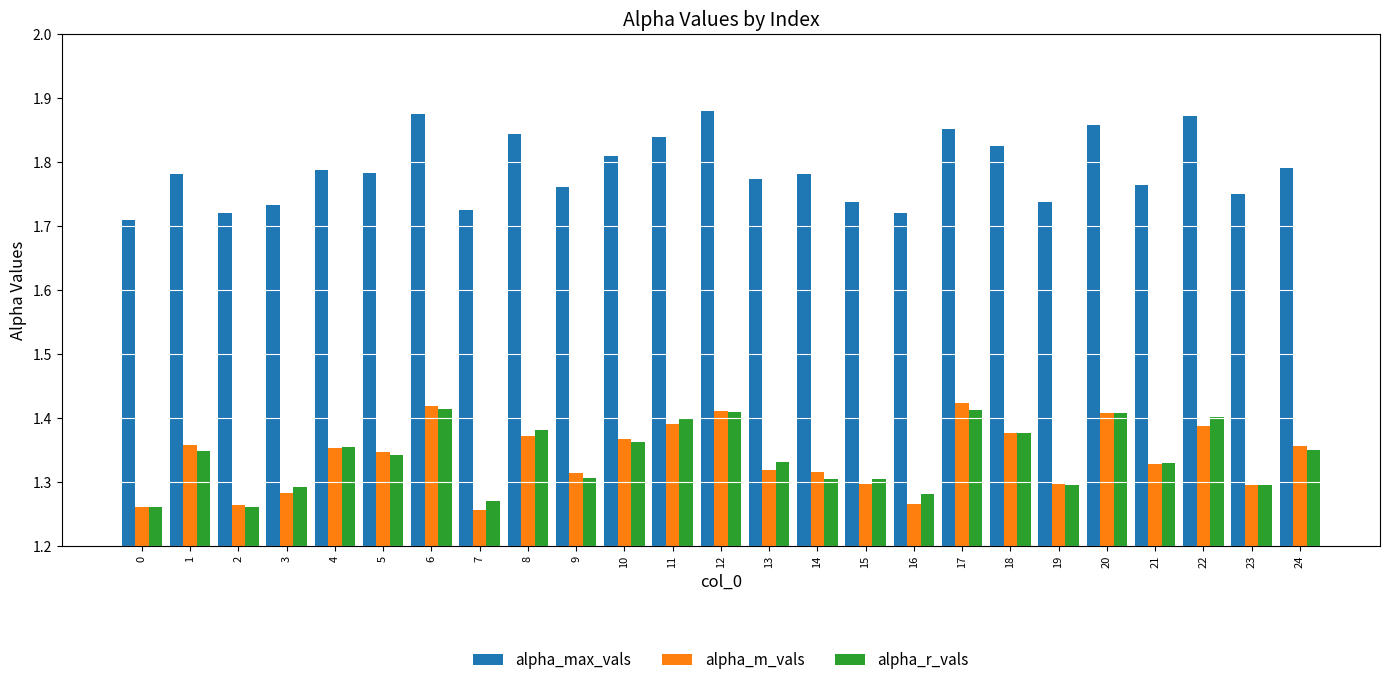

How many data points does each series have?

25